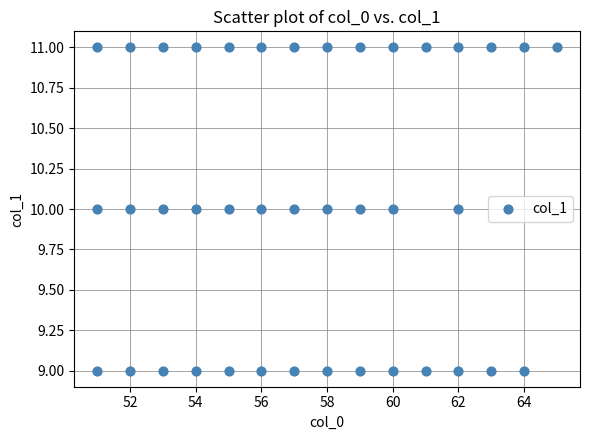

What is the range of X values (max minus min)?

14